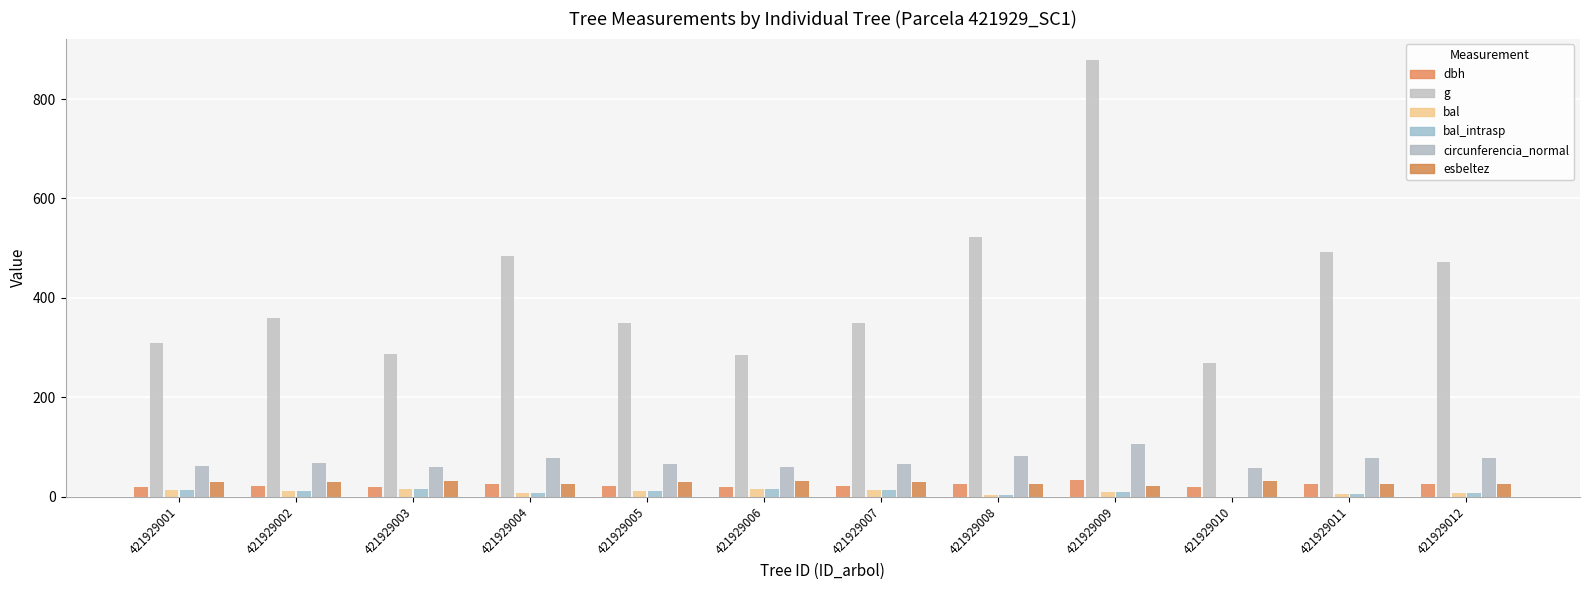

How many groups of bars are there?

12